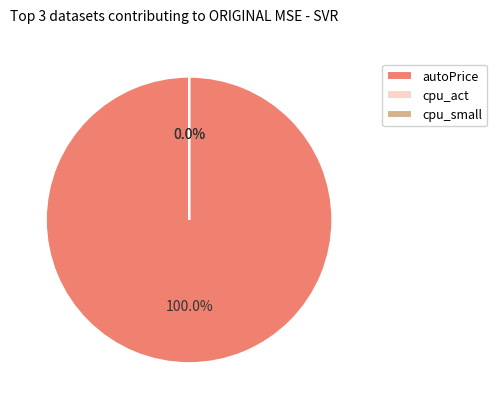

Which slice is the largest?

autoPrice